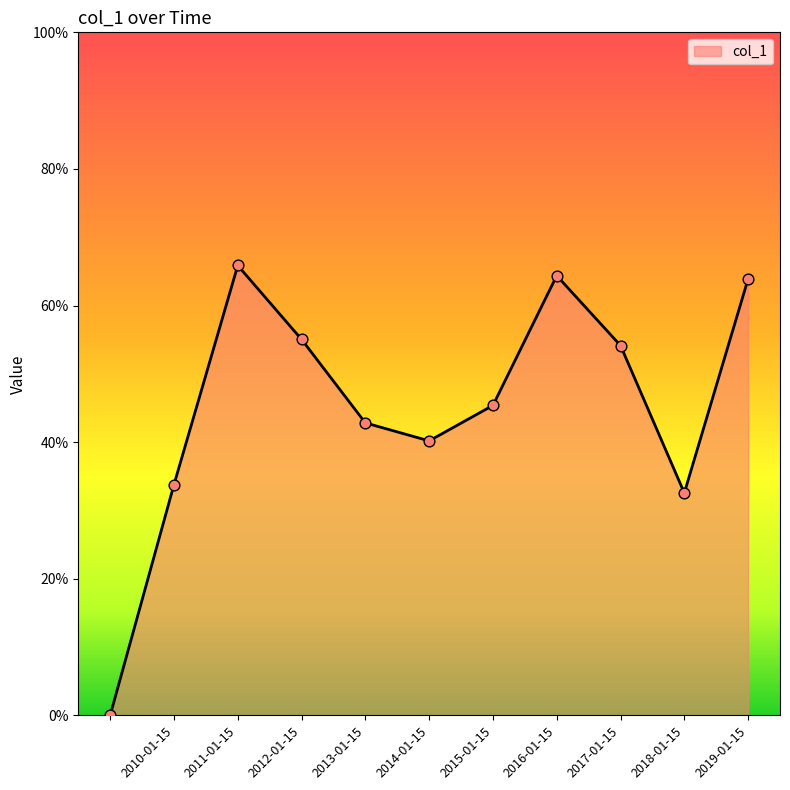

Is this an area chart (filled region under the line)?

Yes